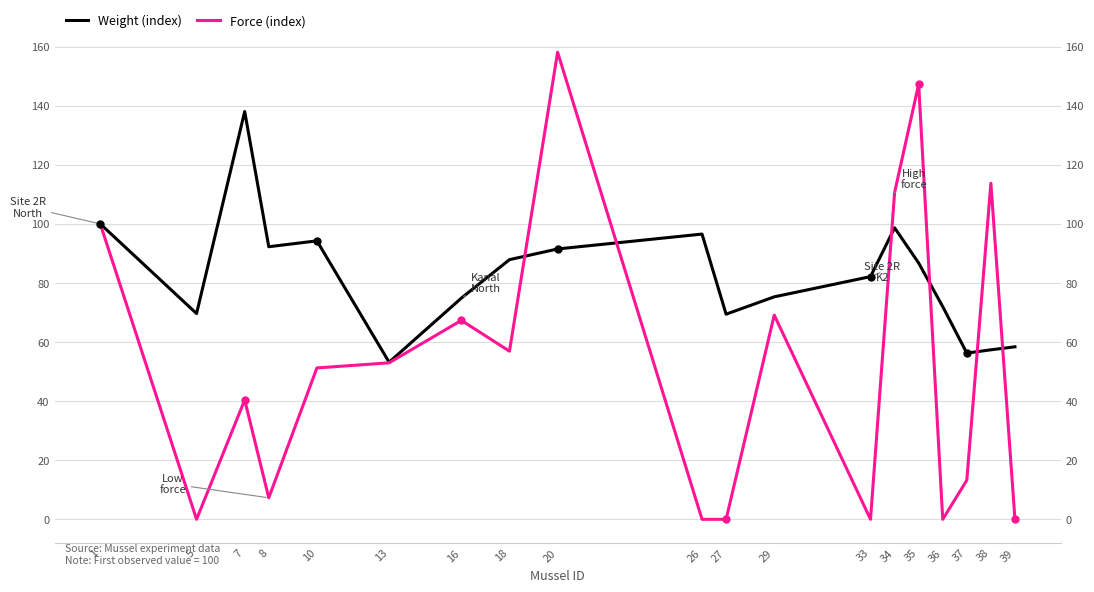

What is the difference between the second highest and second lowest values in the Force (index) series?

147.3